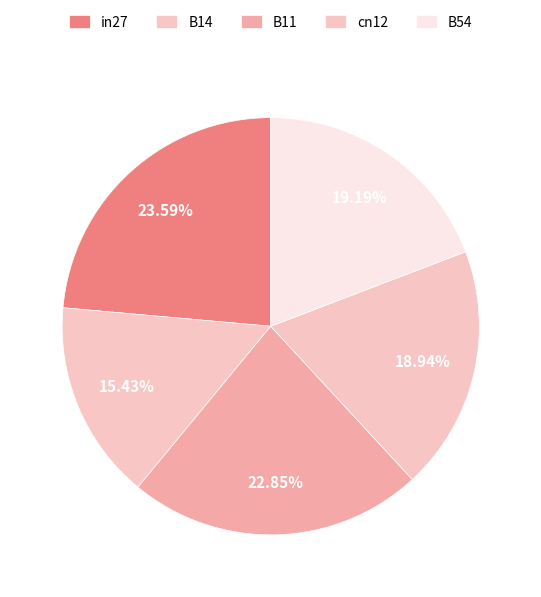

To the nearest percent, what portion does in27 represent?

24%